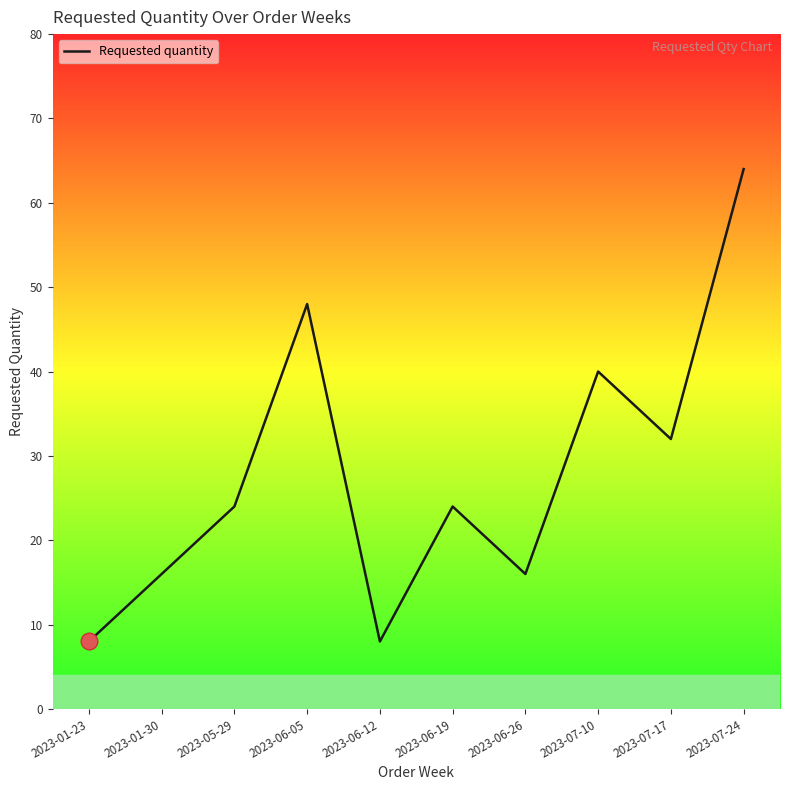

Read the value at 2023-06-26.

16